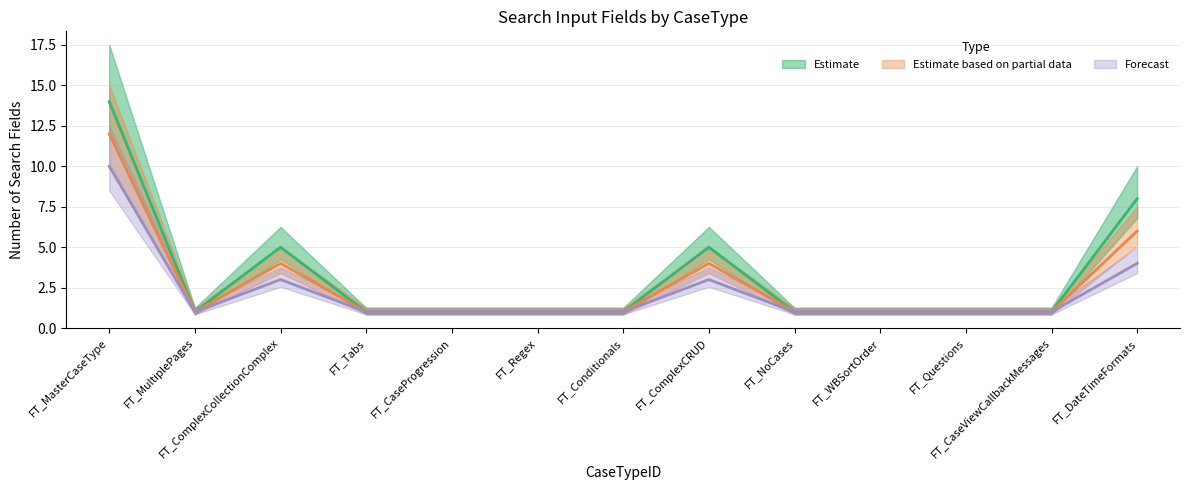

Reading left to right, list all the values displayed in this chart.

Estimate: 14	1	5	1	1	1	1	5	1	1	1	1	8
Estimate based on partial data: 12	1	4	1	1	1	1	4	1	1	1	1	6
Forecast: 10	1	3	1	1	1	1	3	1	1	1	1	4